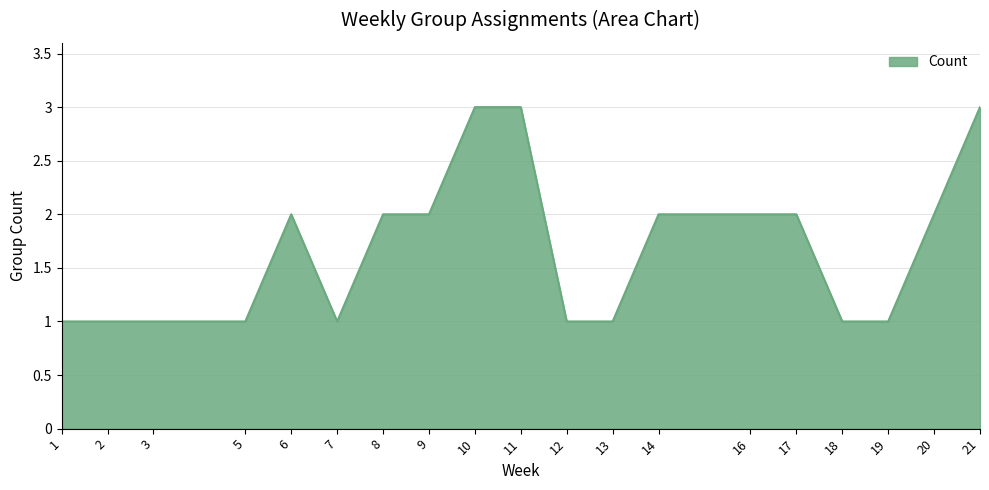

What is the ratio of the value at 19 to the value at 8?

0.5